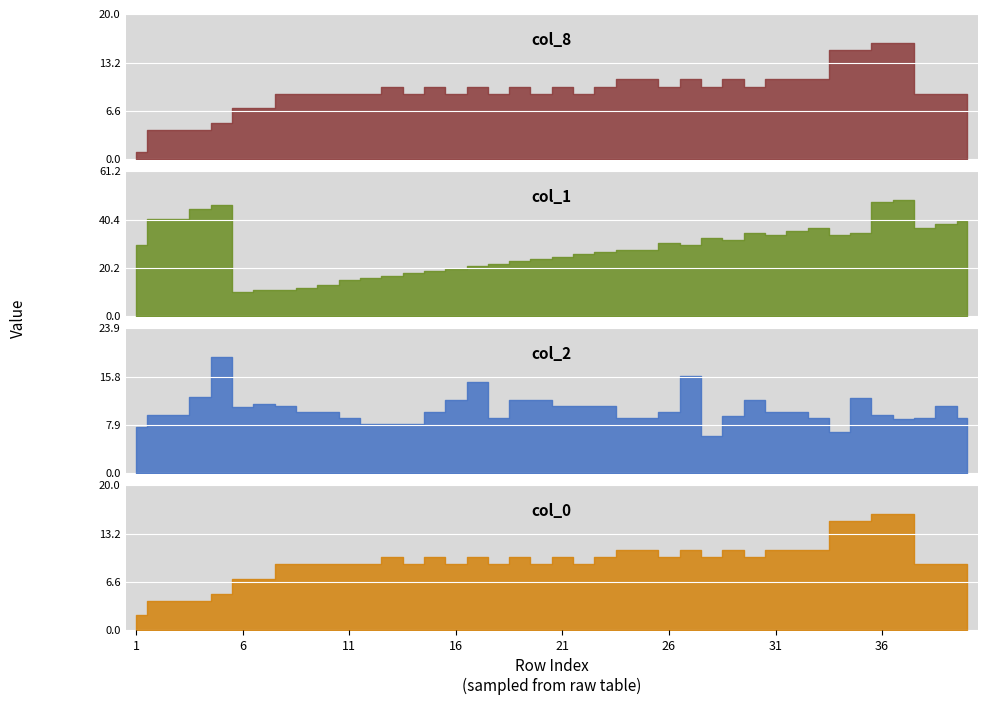

True or false: col_0 has a value of 16.0 at 36.

True